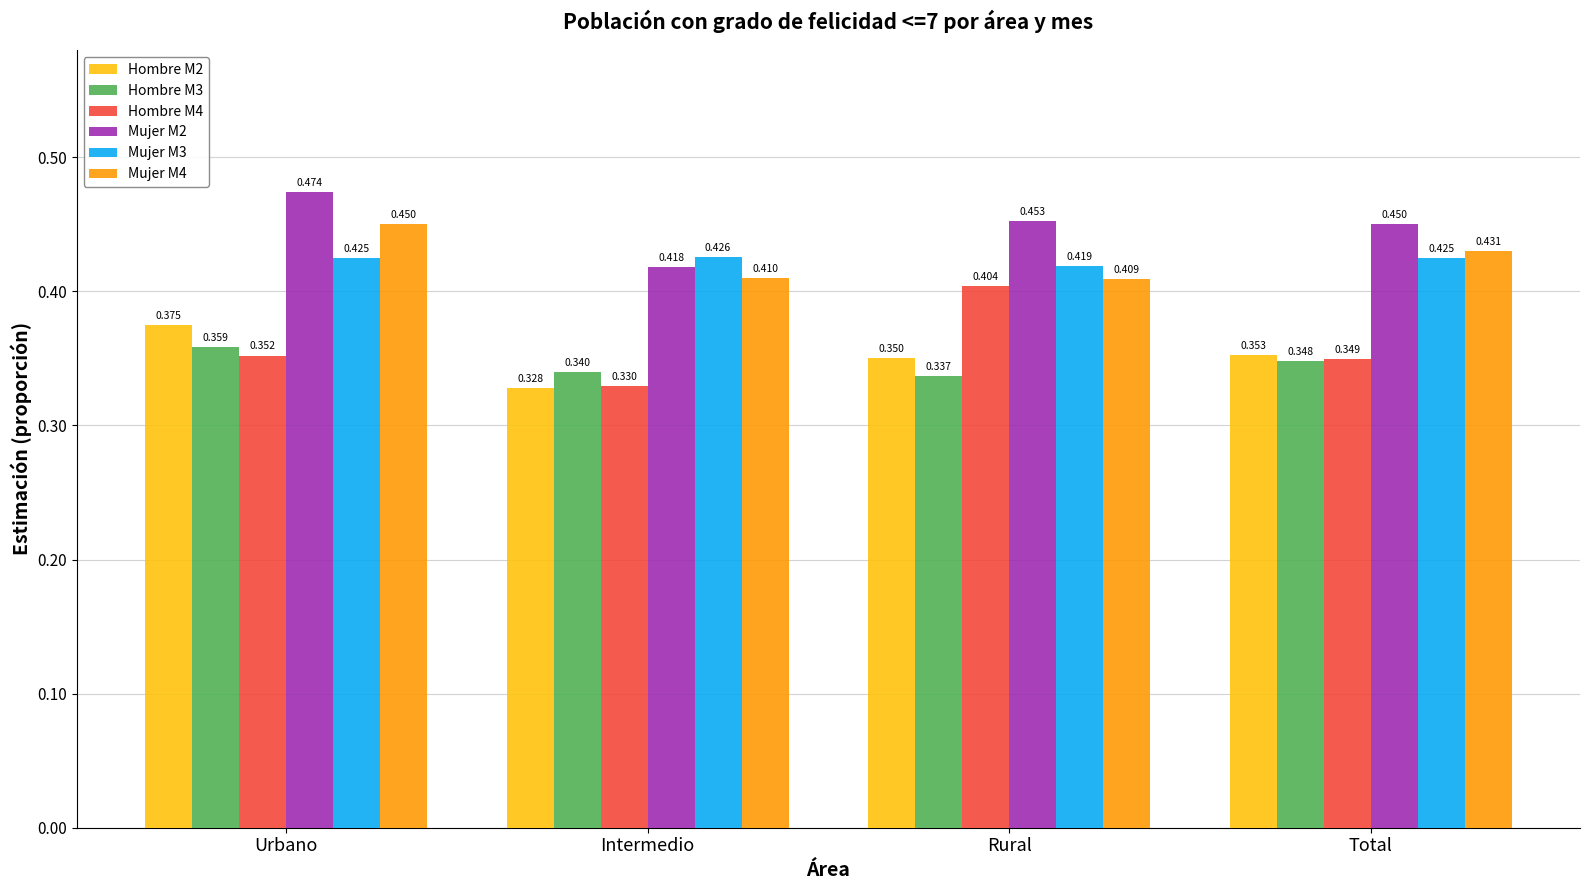

At which label does Mujer M2 reach its peak?

Urbano